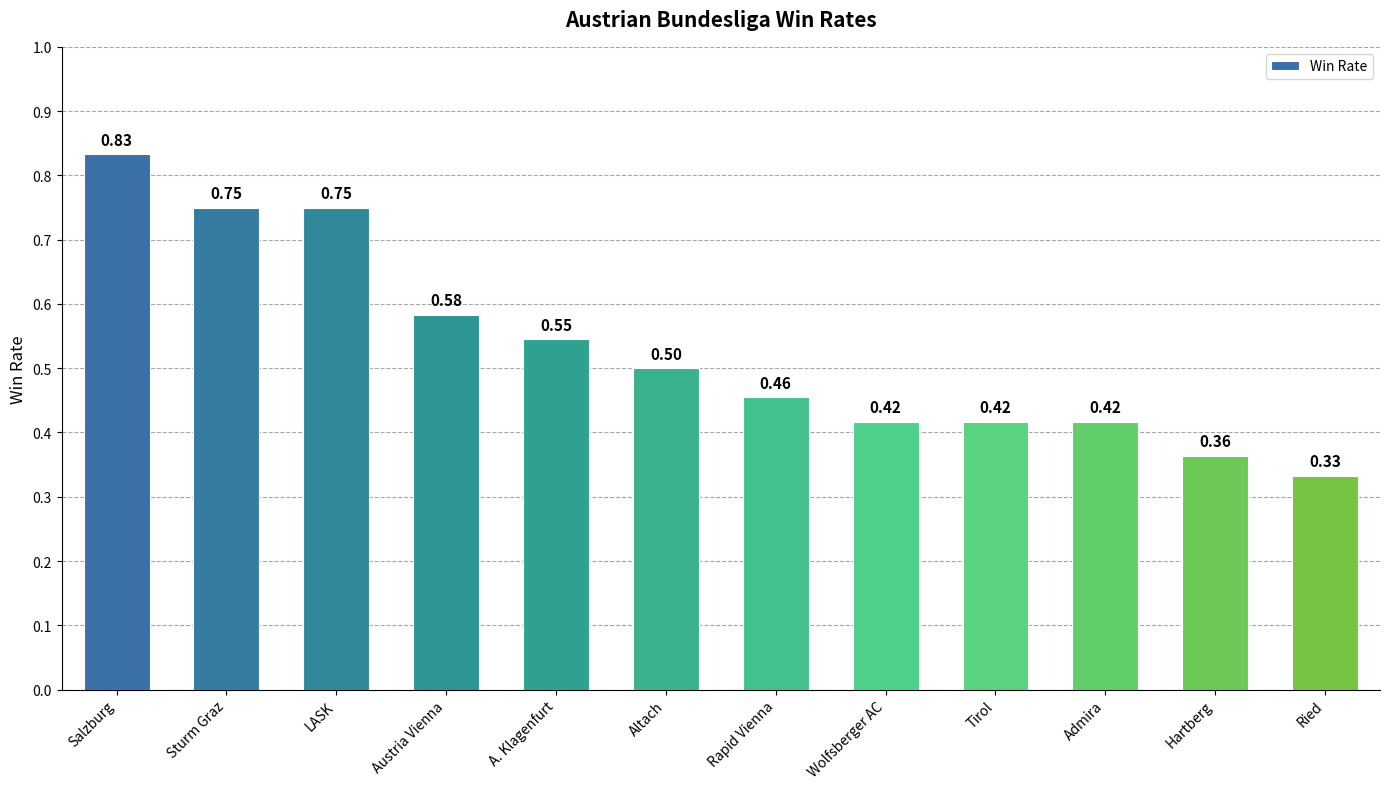

What is the label of the 1st bar from the right?

Ried